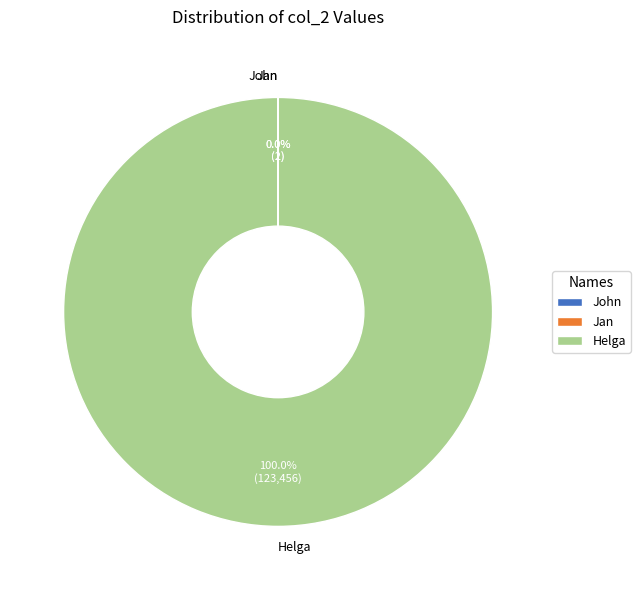

True or false: Helga accounts for 100% of the total.

True